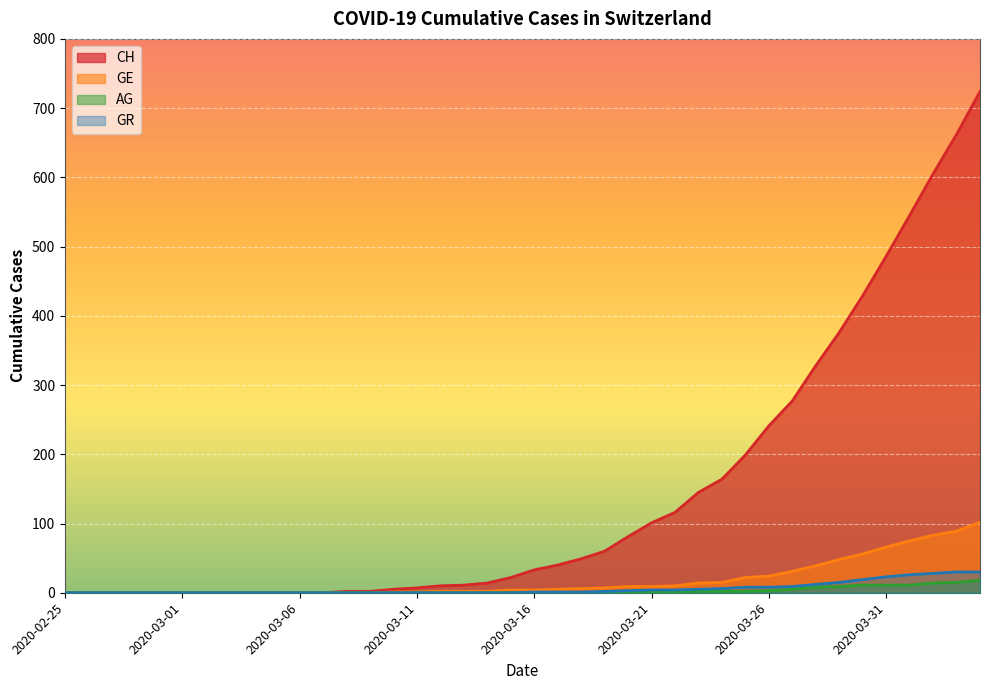

What is the difference between the maximum and second lowest values in the AG series?

18